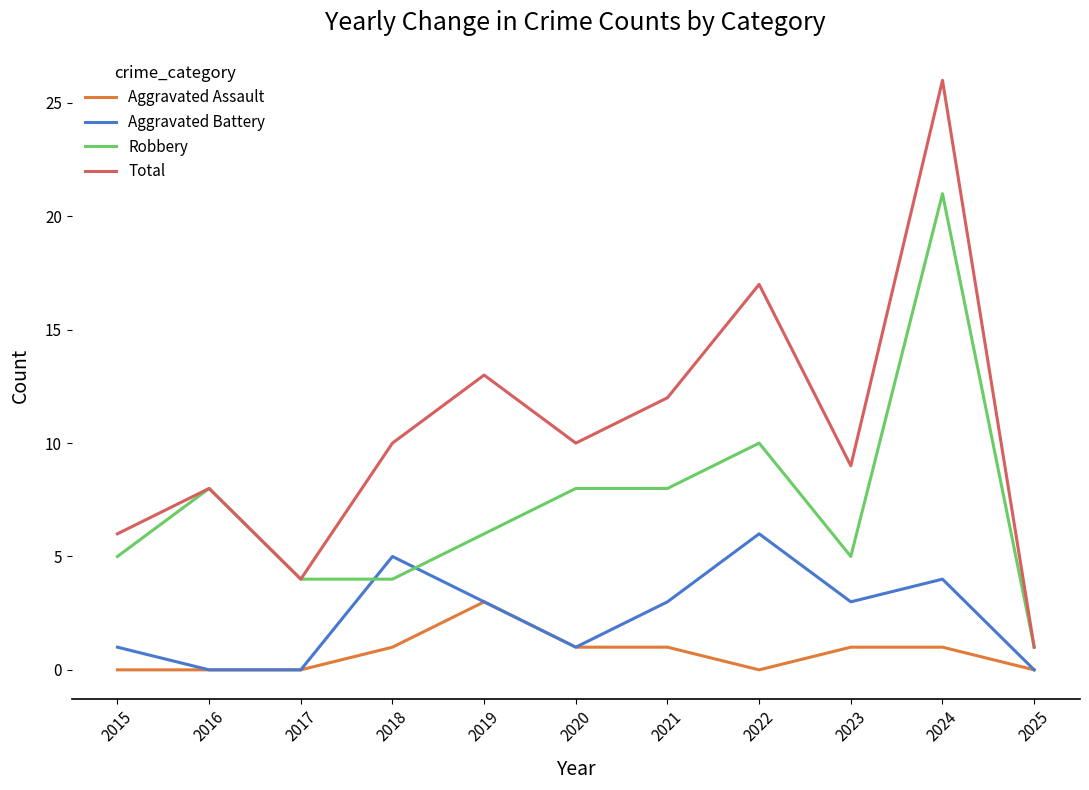

The value of Total at 2024 is 11. True or false?

False